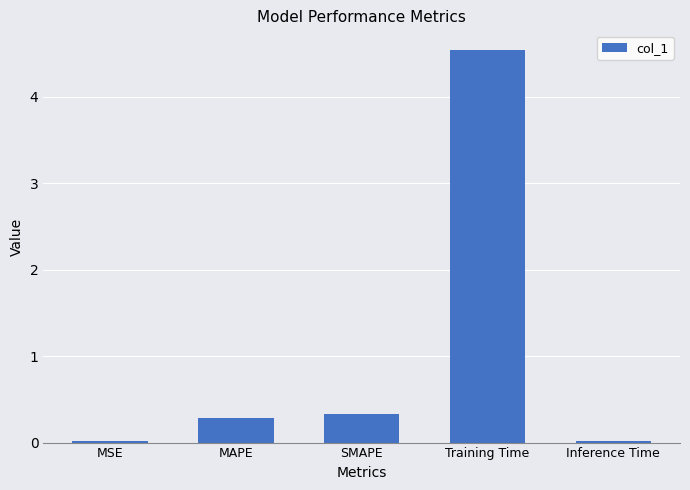

What is the label of the 3rd bar from the right?

SMAPE